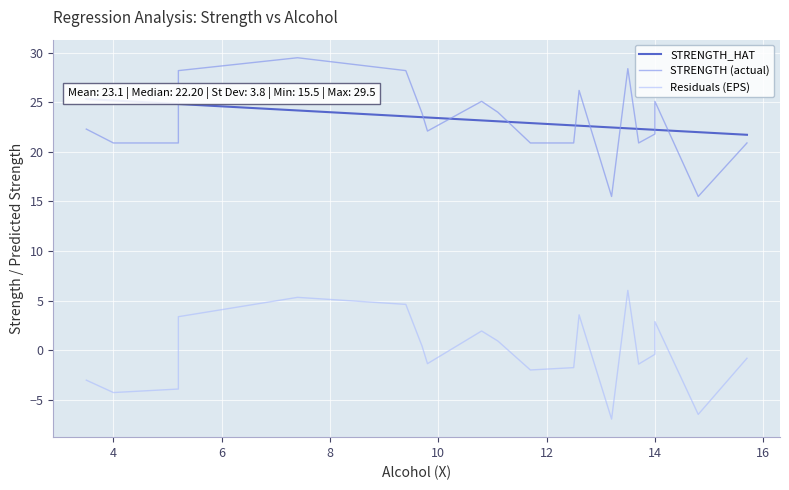

True or false: Residuals (EPS) and STRENGTH_HAT intersect in this chart.

False